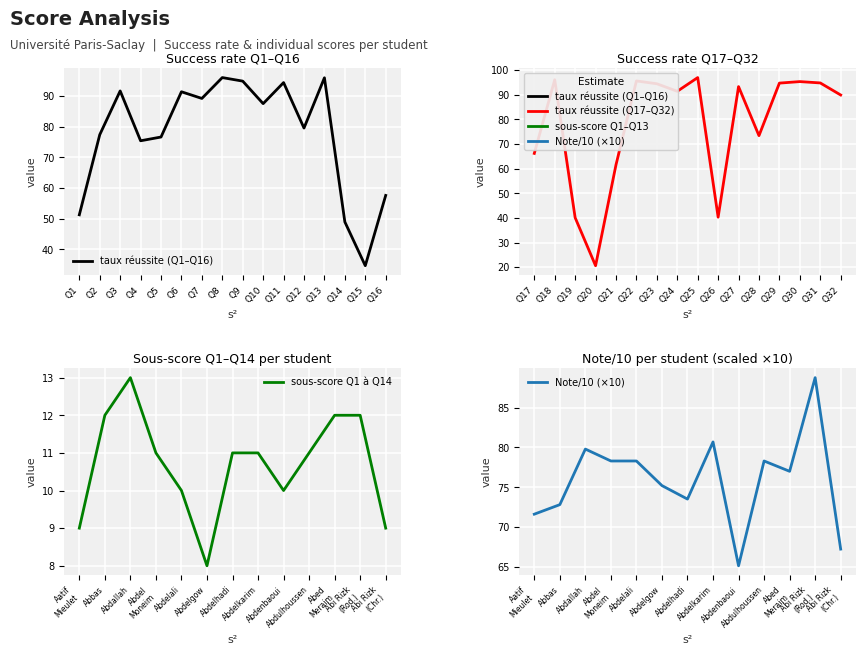

In sous-score Q1 a Q14, how many points are higher than both neighbors (excluding endpoints)?

1